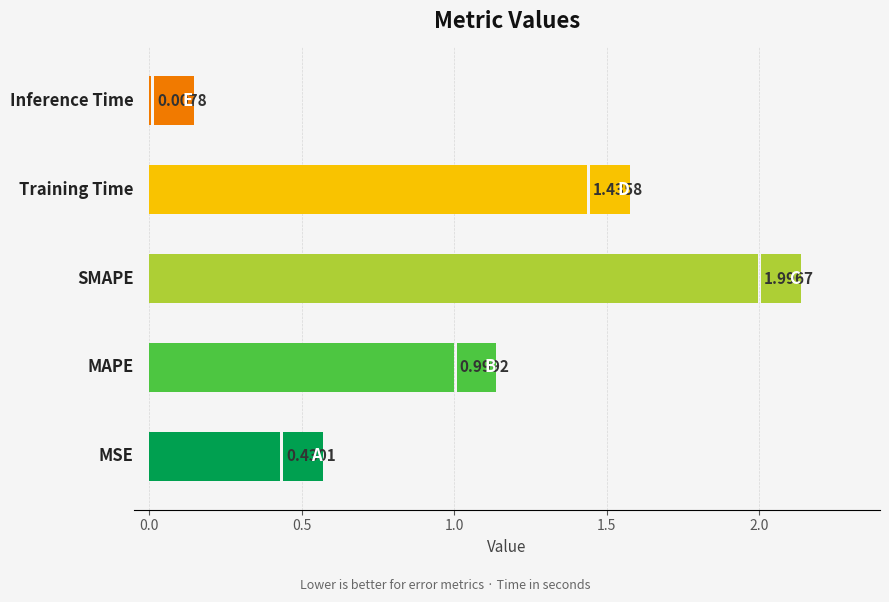

What is the sum of the values at MSE and SMAPE?

2.4